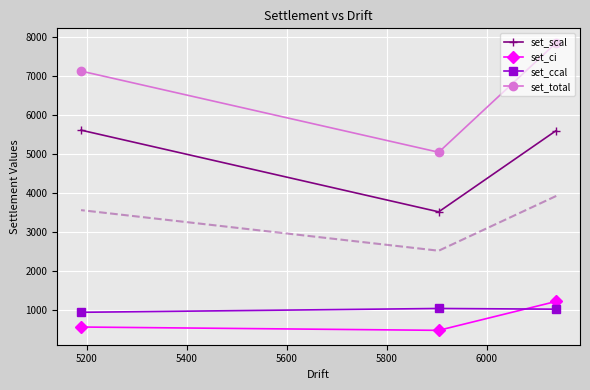

What are all the series names shown in the legend?

set_scal, set_ci, set_ccal, set_total